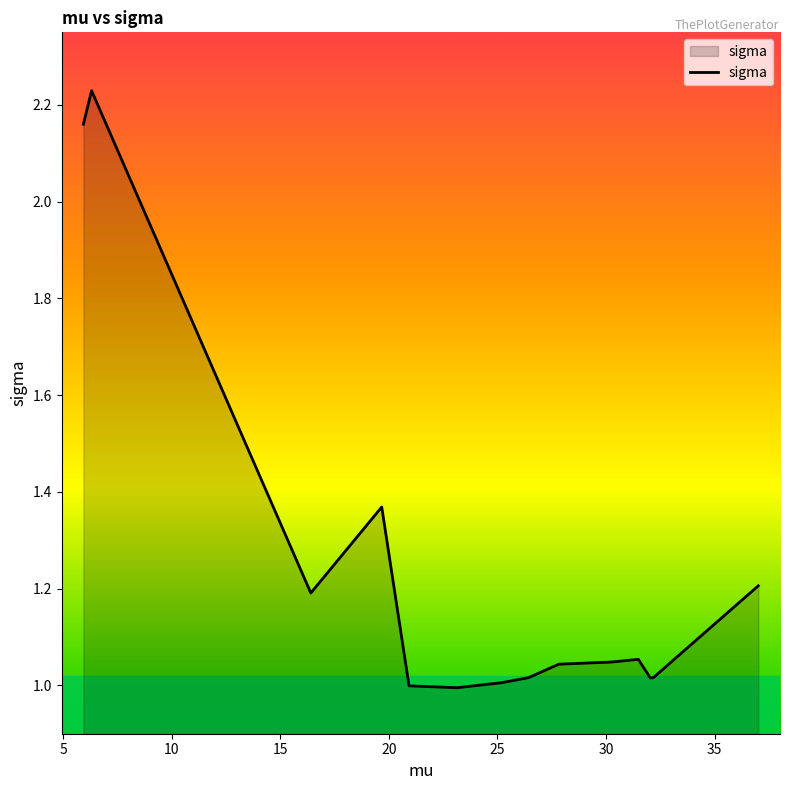

What is the average value?

1.2